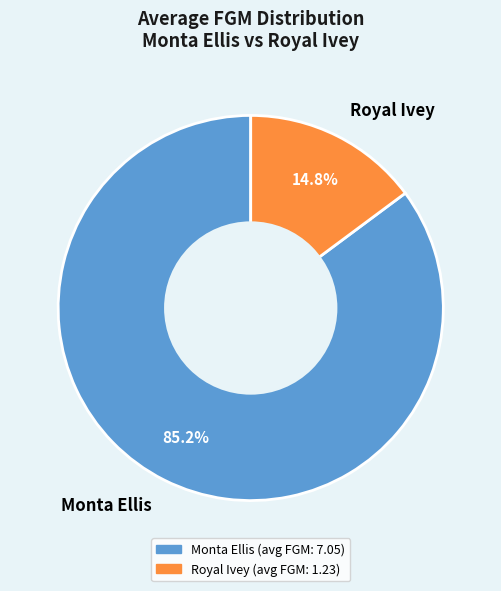

To the nearest percent, what is the difference between the Royal Ivey and Monta Ellis slice percentages?

70%